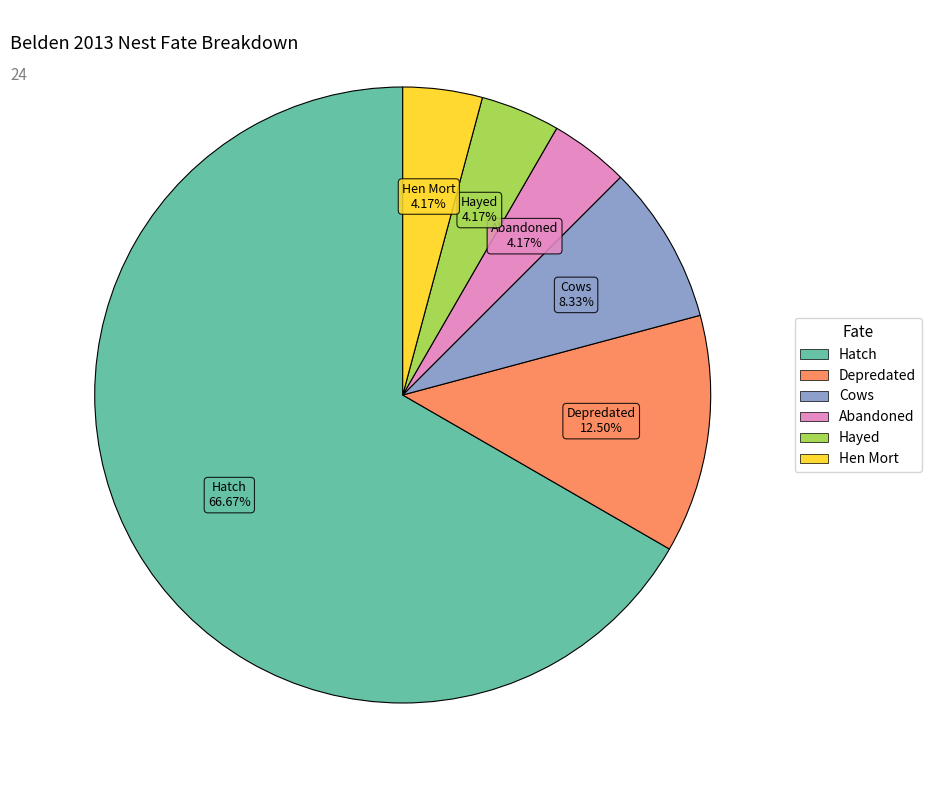

Is it true that Hayed is 4% of the pie?

True